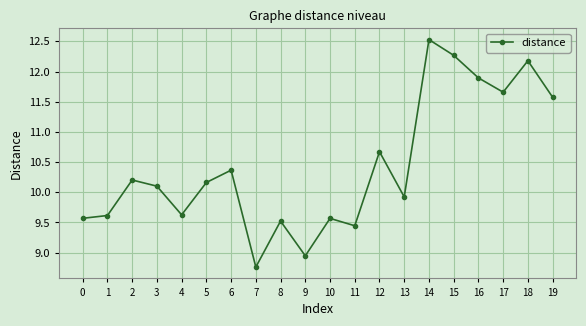

How many lines are shown in the chart?

1